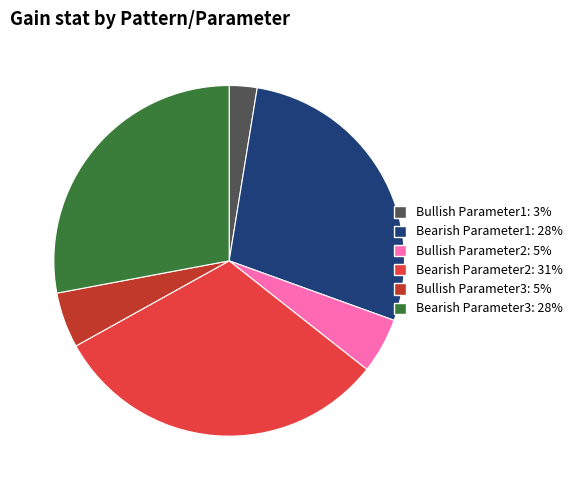

Which category has the biggest portion of the pie?

Bearish Parameter2